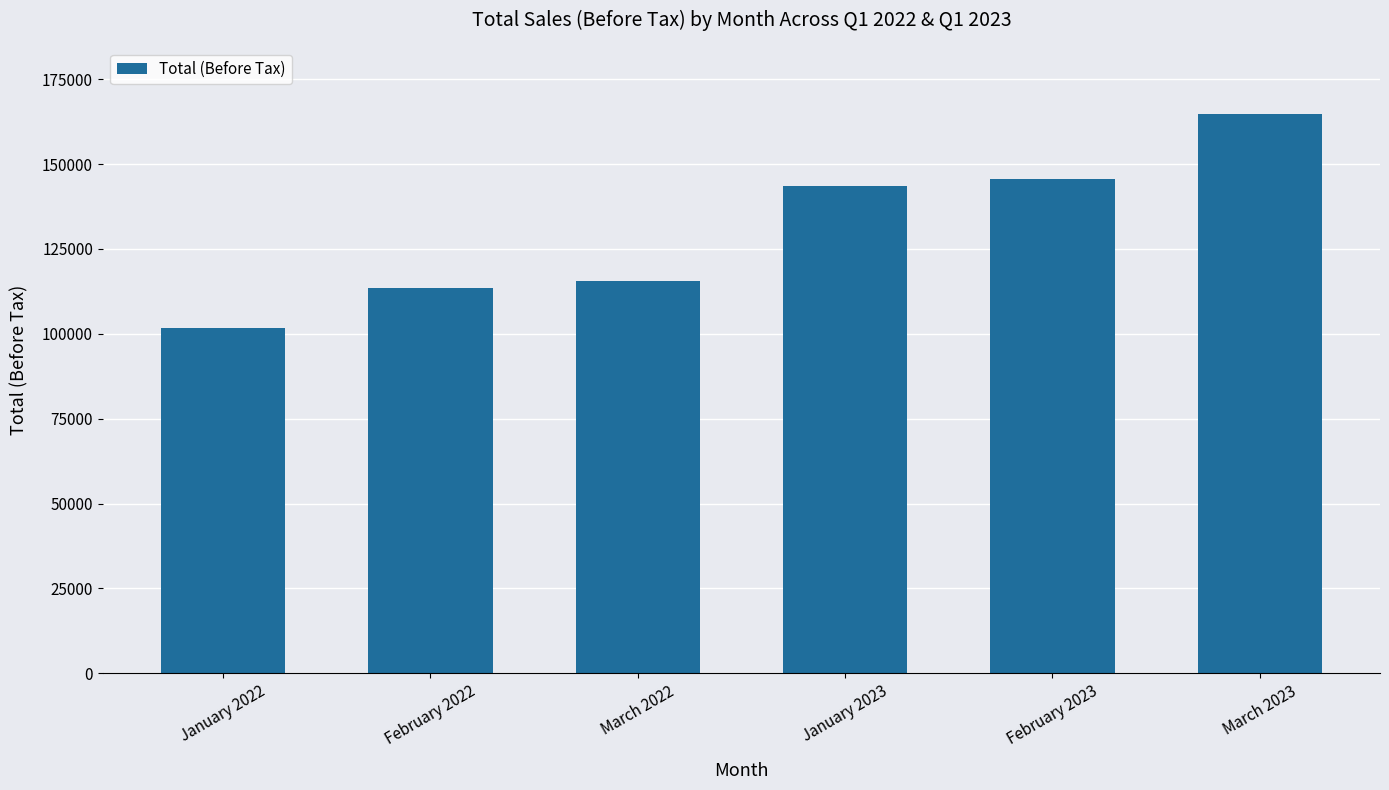

What position from the left is January 2023?

4